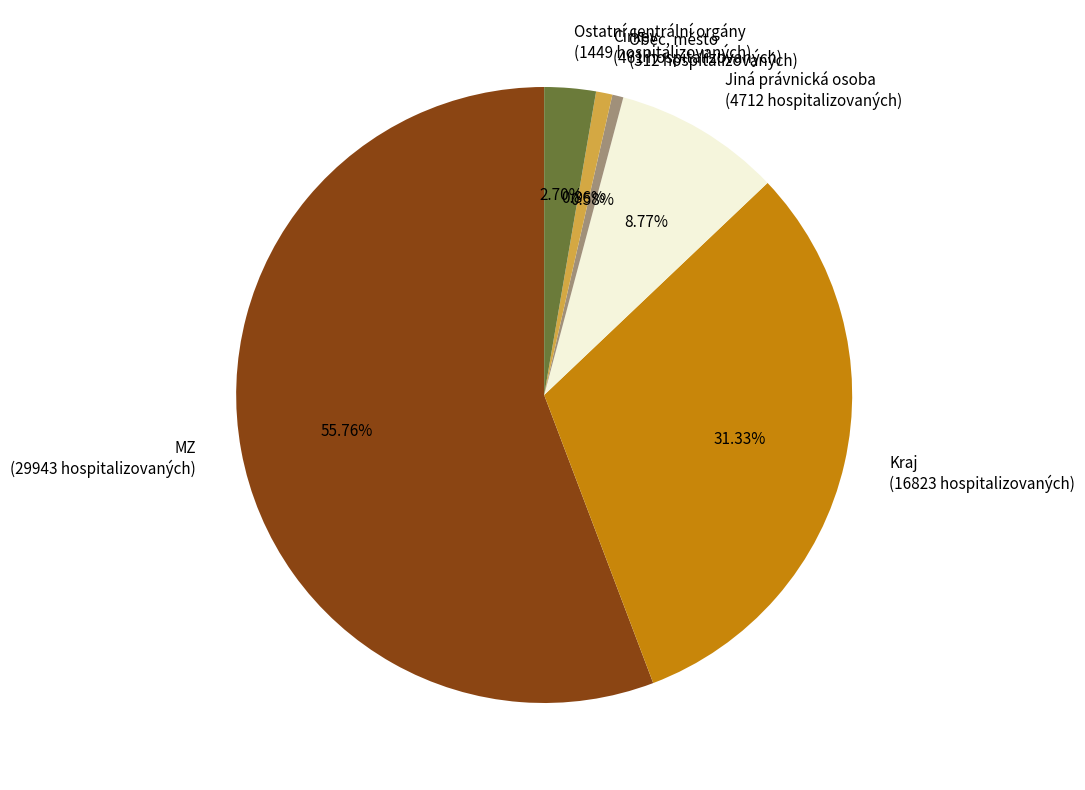

Is there any slice that represents more than half of the pie?

Yes